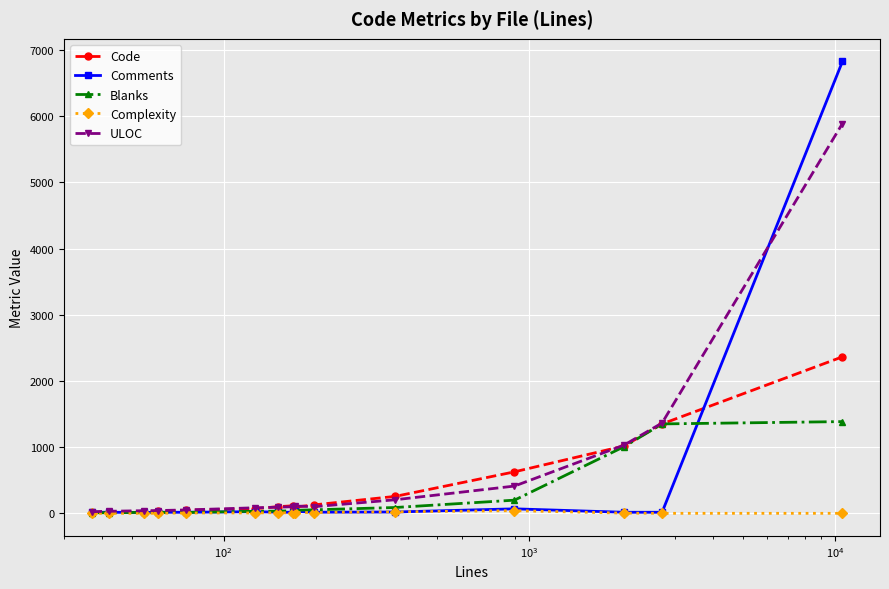

Which series has the widest spread of values?

Comments